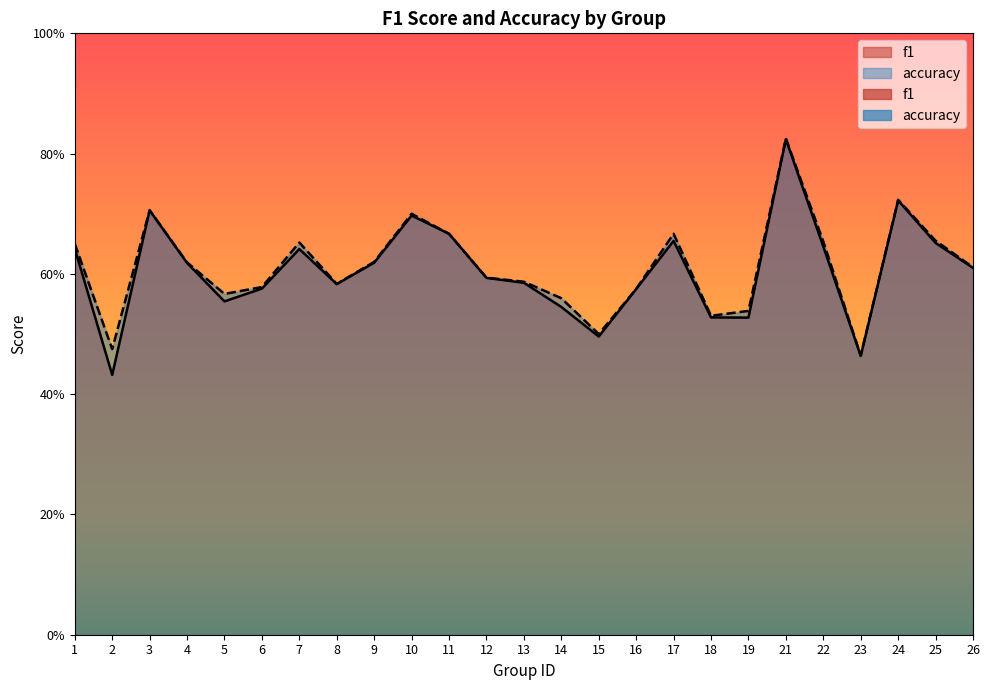

At which category does f1 reach its first local peak?

3